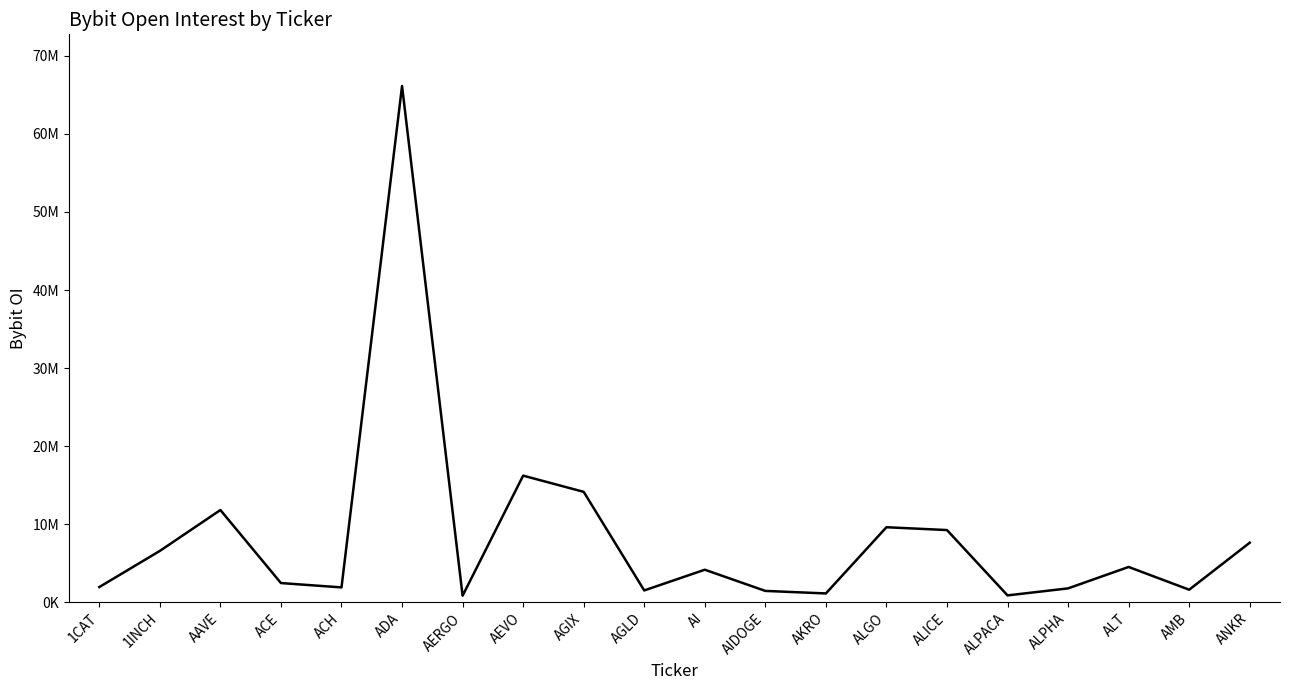

Does the chart display data point markers on the line(s)?

No